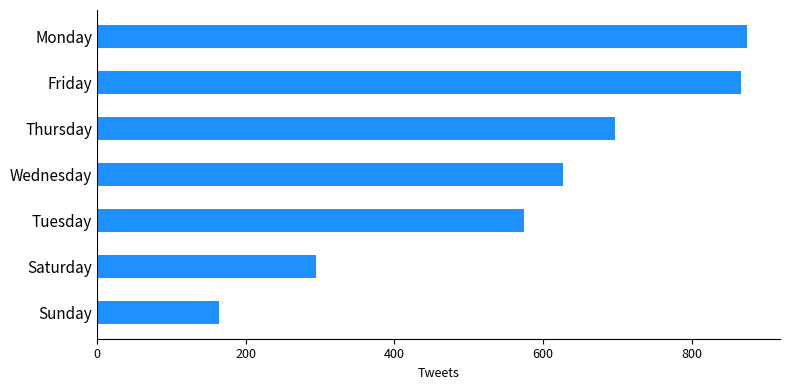

True or false: the data shows 697 at Thursday.

True